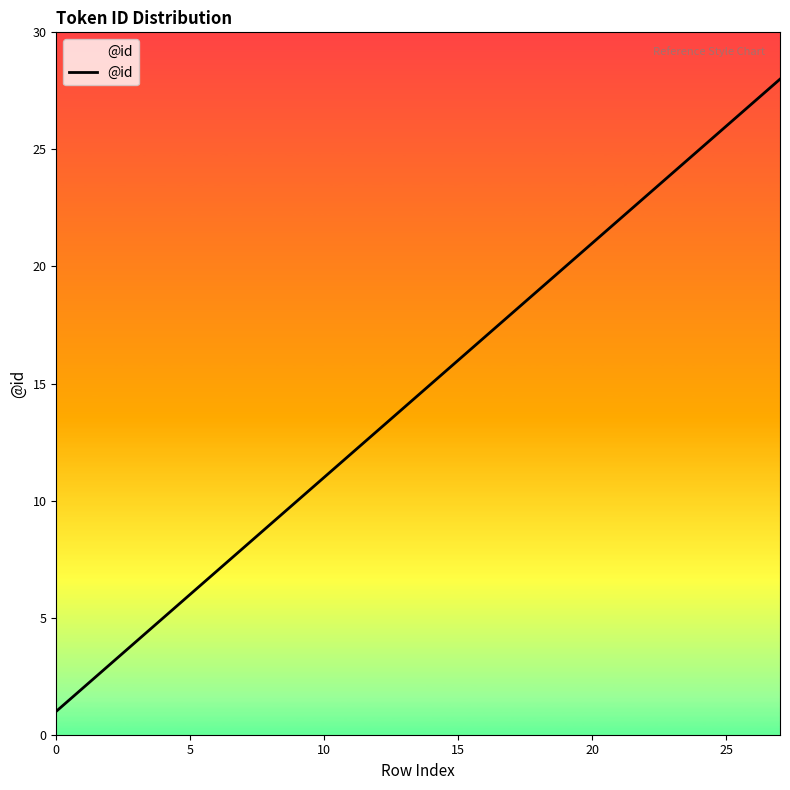

What is the greatest value displayed?

28